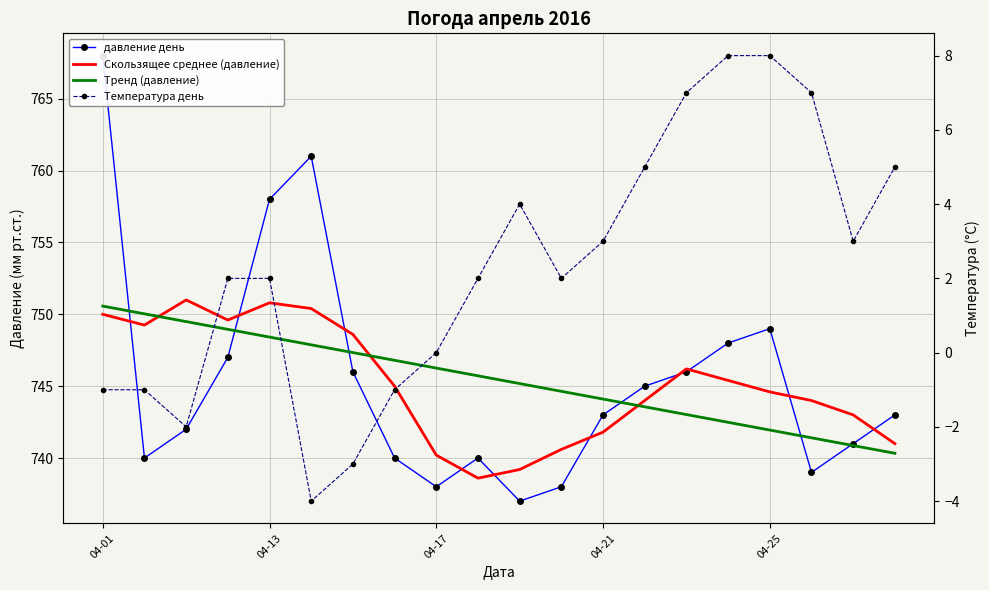

How many values in the Скользящее среднее (давление) series are below 745?

10